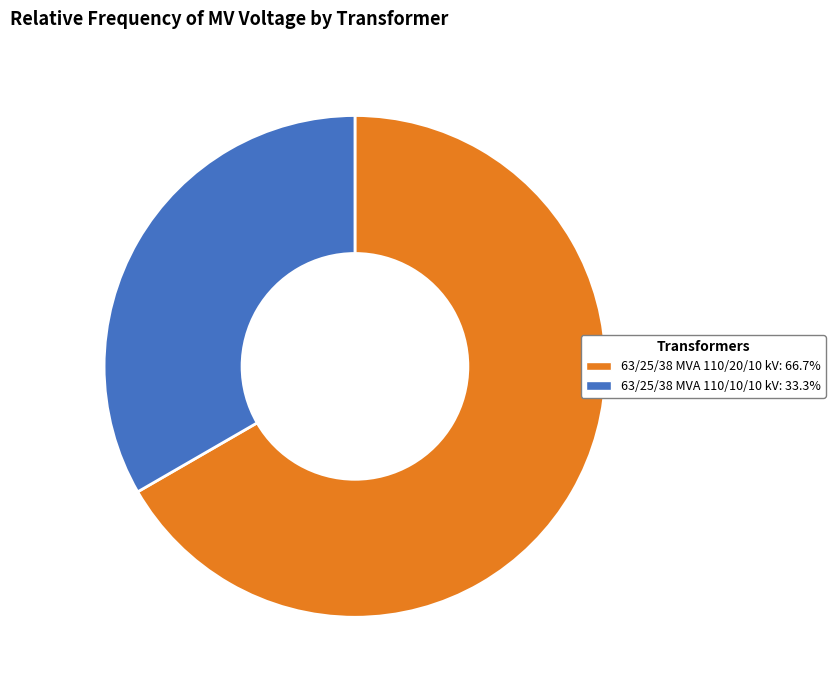

What is the ratio of the value at 63/25/38 MVA 110/20/10 kV to the value at 63/25/38 MVA 110/10/10 kV?

2.0